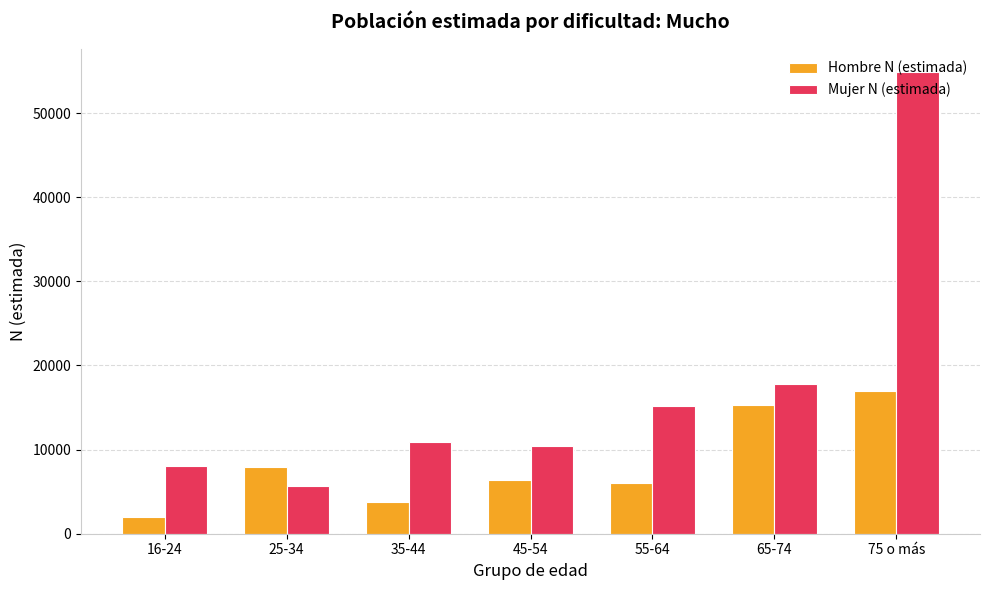

What is the spread (max minus min) of values at 75 o más?

37947